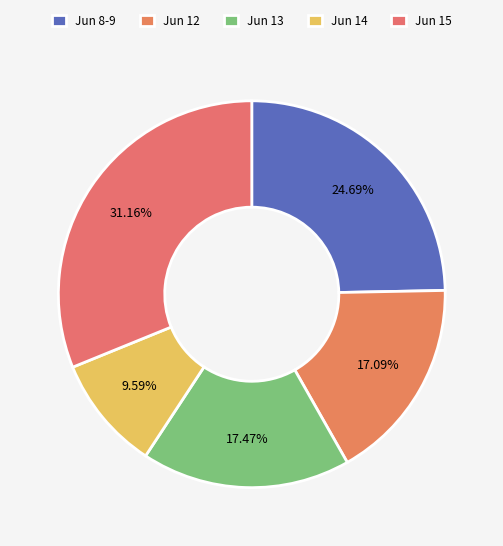

Is there a majority slice in this chart?

No